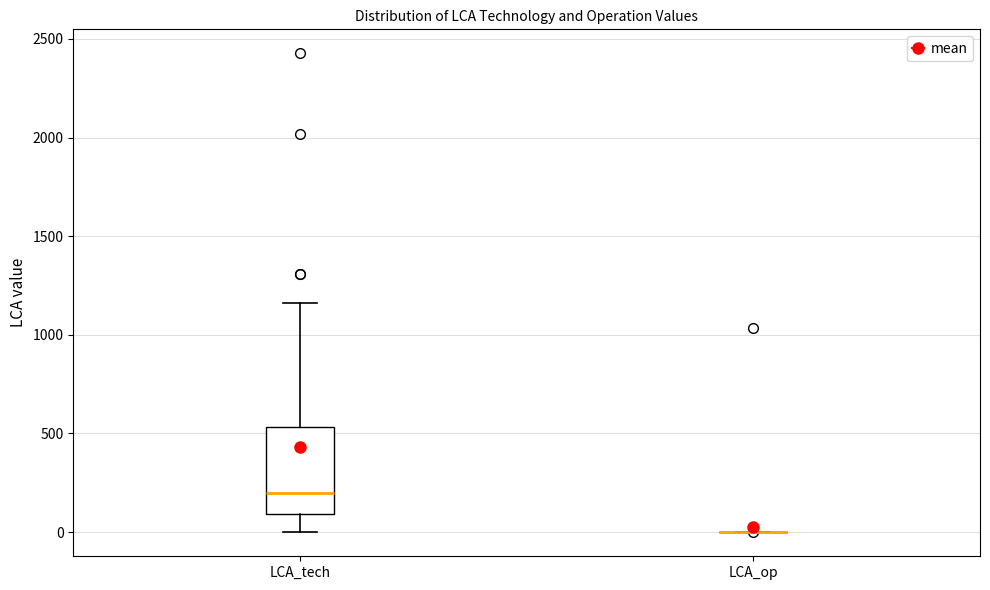

Reading left to right, read every box against the y-axis: the position of its median line, the range the box covers, and the ends of its whiskers. The values are not printed on the chart, so give them approximately, as read against the axis.

LCA_tech: median 200, box 100 to 550, whiskers 0 to 1150
LCA_op: box collapsed to a line at 0, whiskers 0 to 0